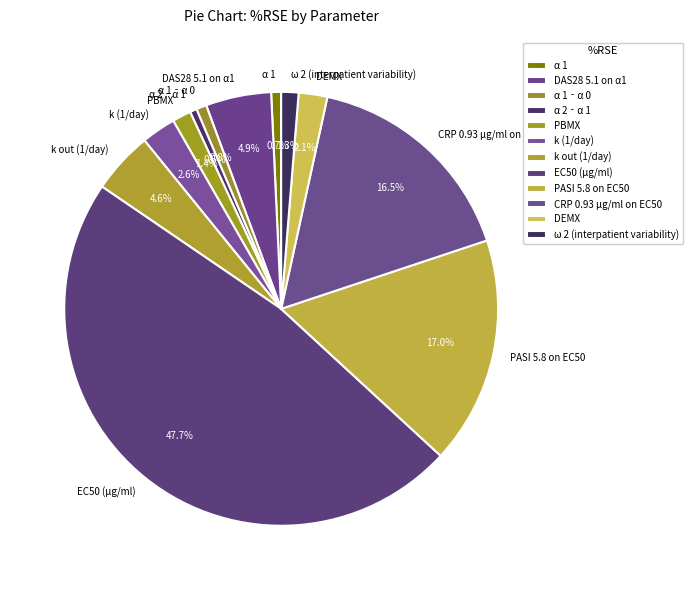

Between PASI 5.8 on EC50 and EC50 (µg/ml), which is larger?

EC50 (µg/ml)